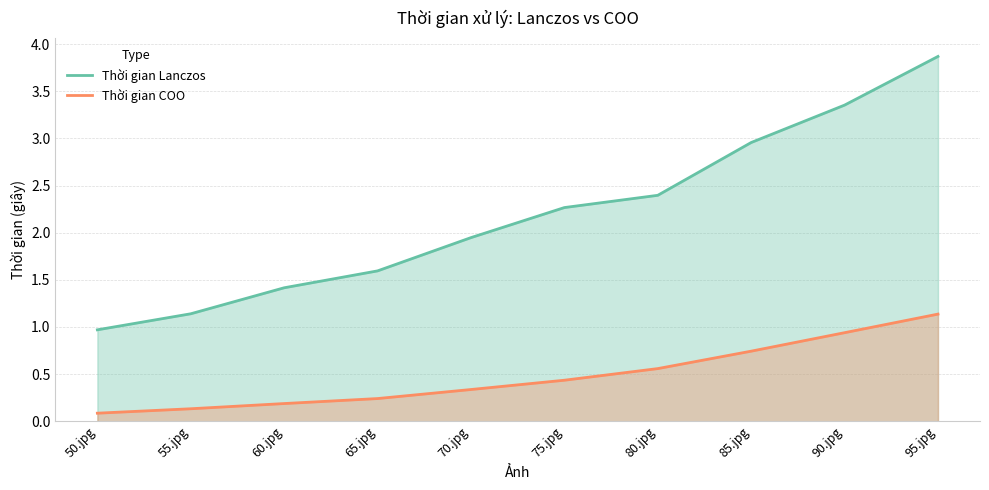

Reading left to right, list all the values displayed in this chart.

Thời gian Lanczos: 1.0	1.1	1.4	1.6	1.9	2.3	2.4	3.0	3.4	3.9
Thời gian COO: 0.1	0.1	0.2	0.2	0.3	0.4	0.6	0.7	0.9	1.1